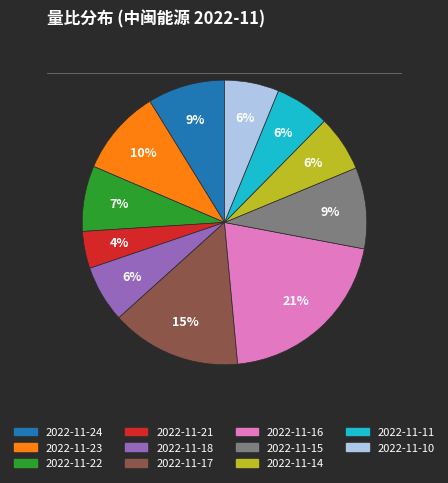

To the nearest percent, what is the average slice percentage?

9%